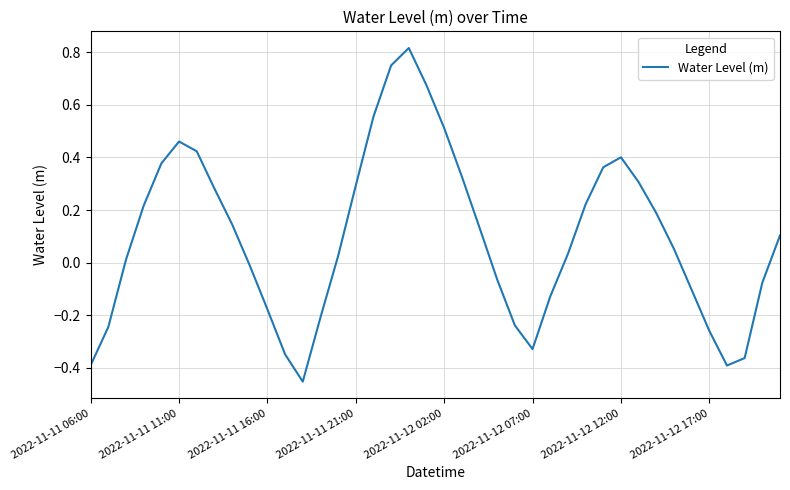

How many interior local peaks (higher than both neighbors) does the data have?

3